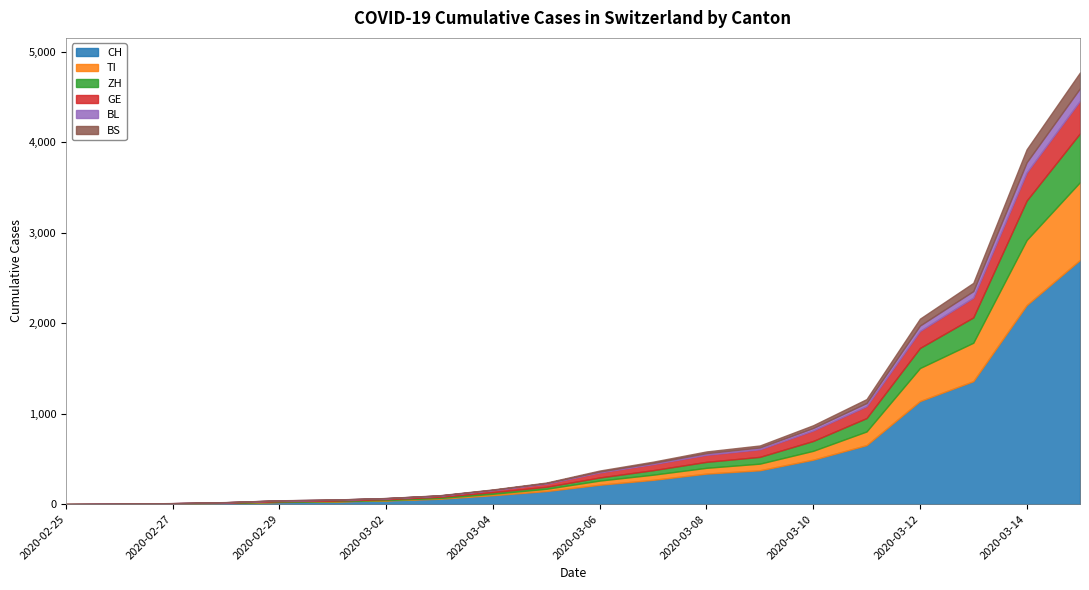

How many categories are shown in the chart?

20